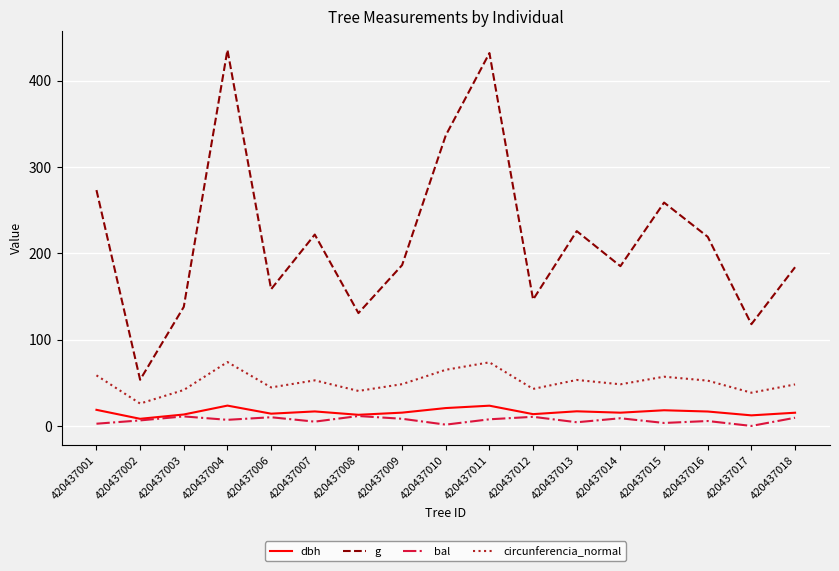

True or false: circunferencia_normal and bal cross at least once.

False